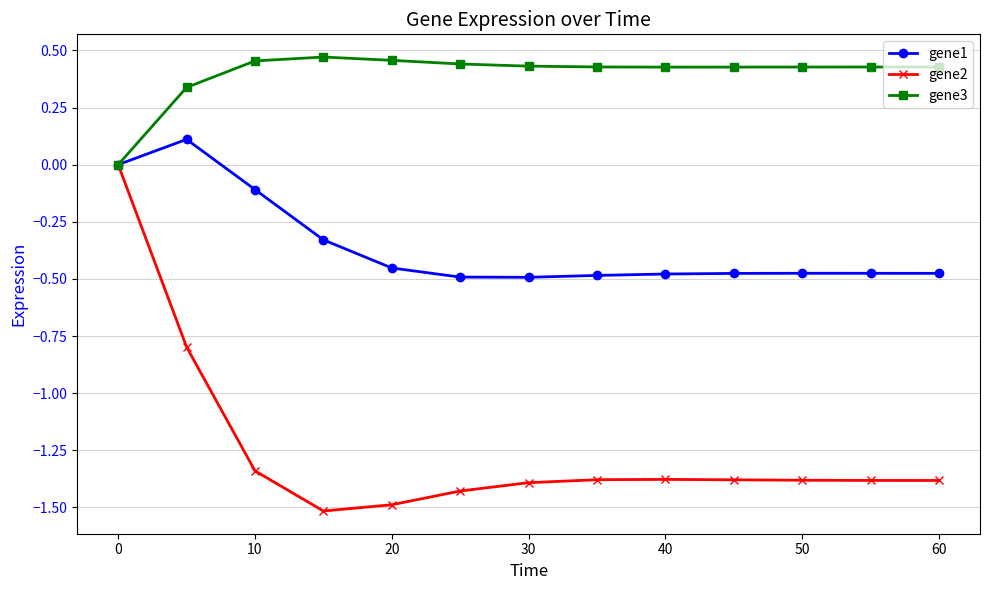

What are all the series names shown in the legend?

gene1, gene2, gene3